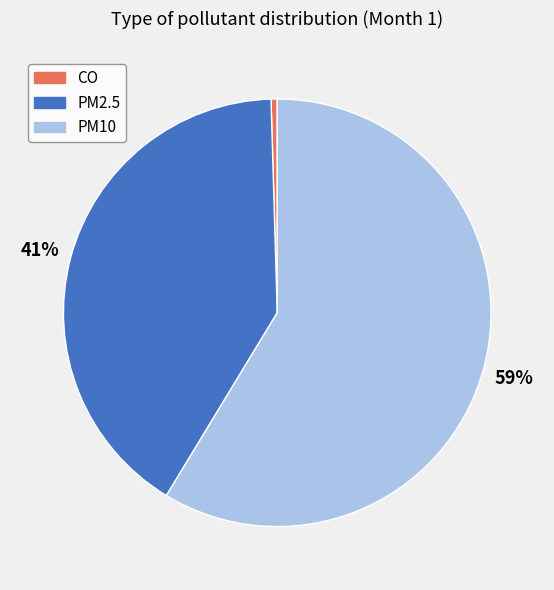

How many segments does this pie chart have?

3